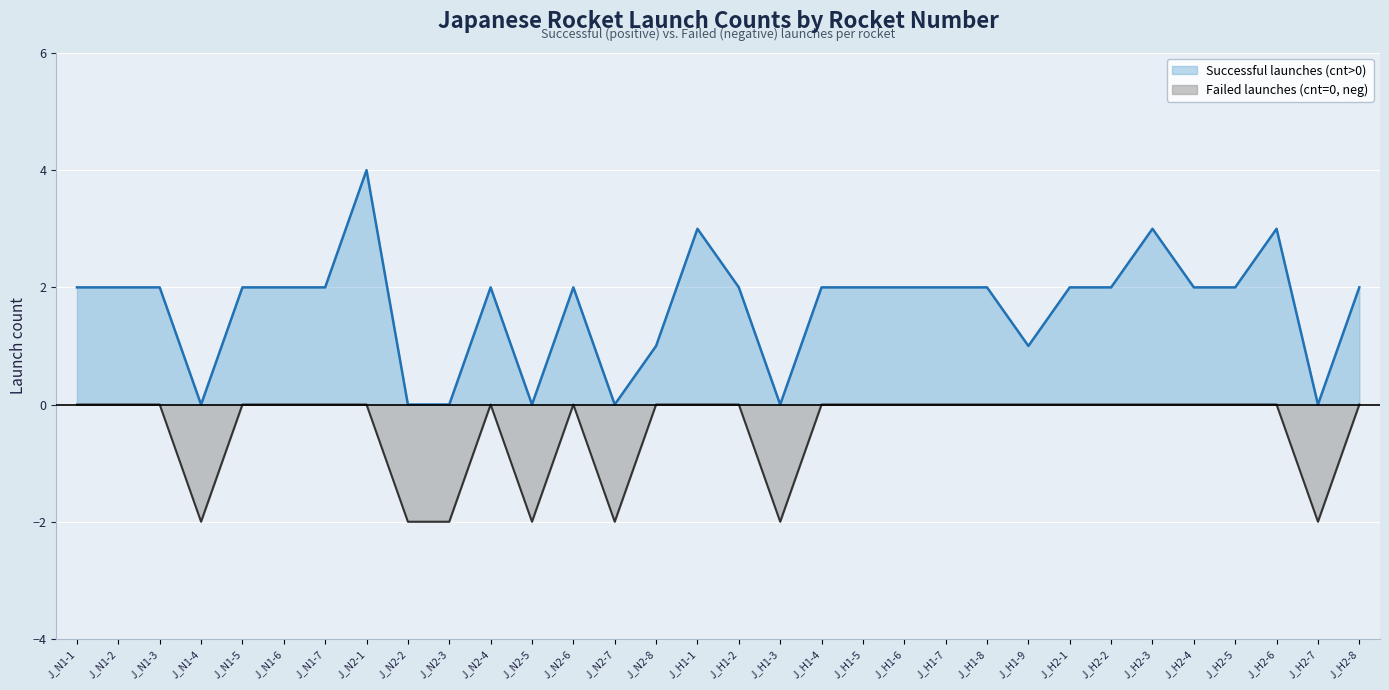

Between J_N1-5 and J_H1-7, which is larger?

J_N1-5